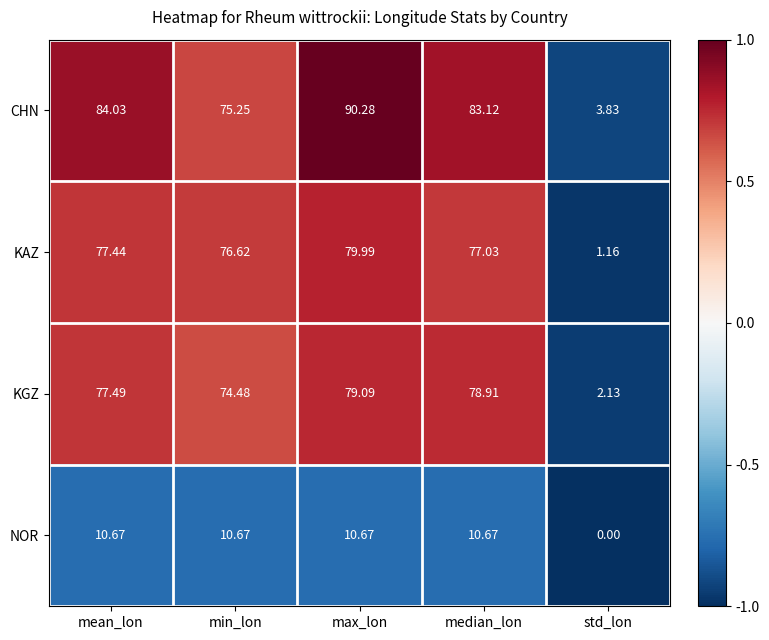

At which category is the sum across all series the highest?

max_lon